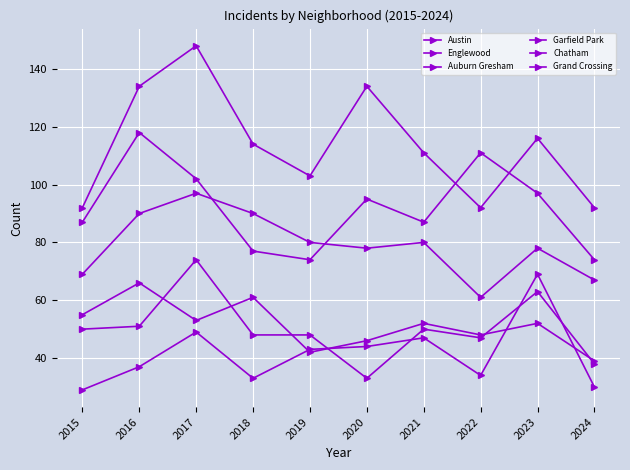

Is this an area chart (filled region under the line)?

No